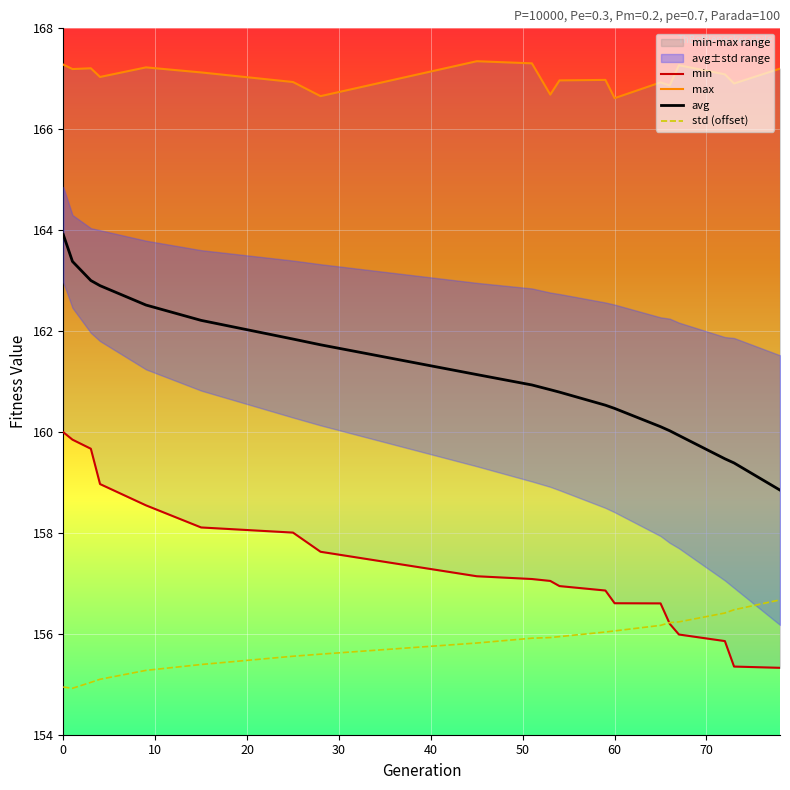

True or false: min and avg cross at least once.

False